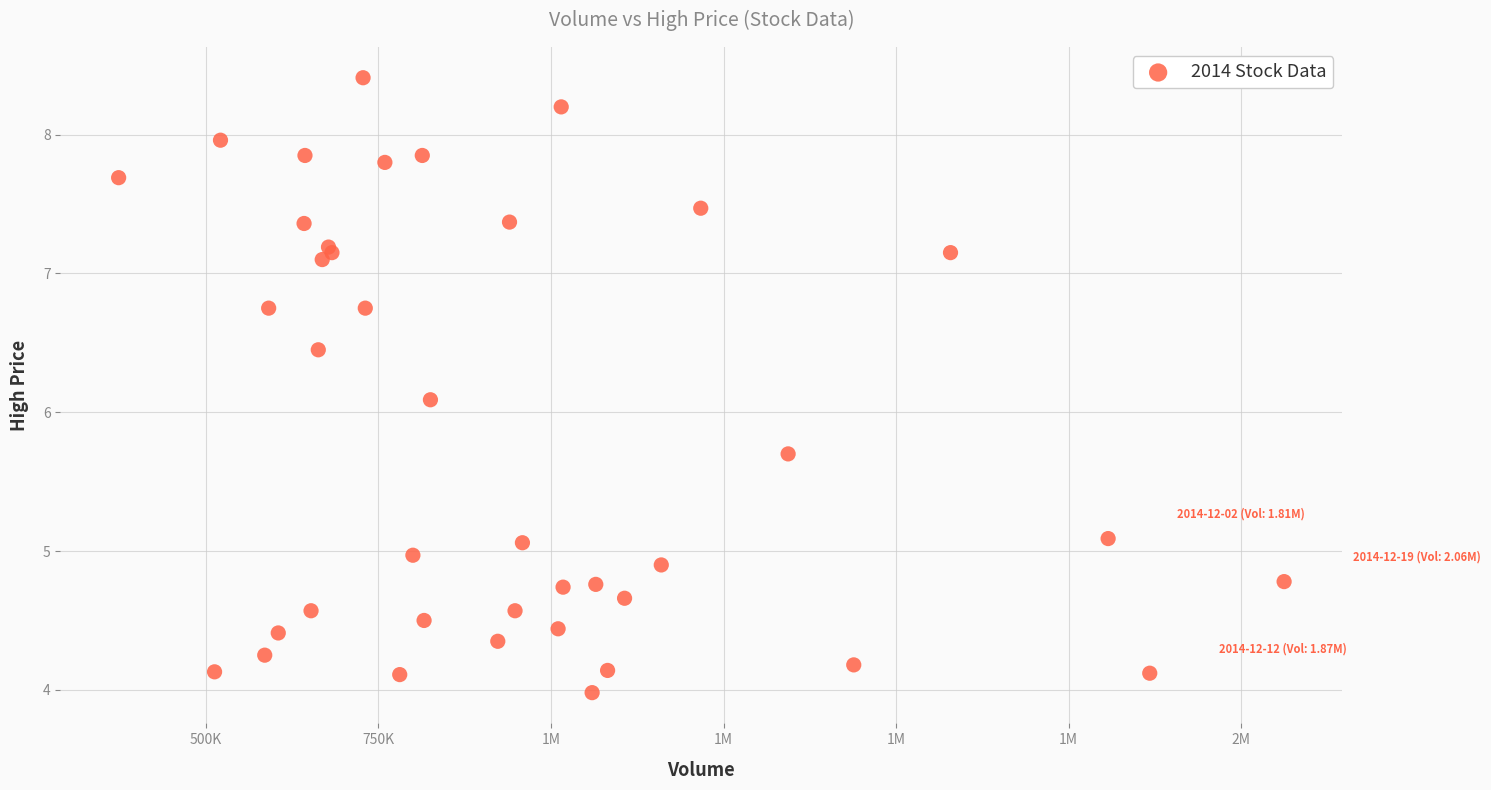

What Y value in the scatter plot is closest to 6?

6.1